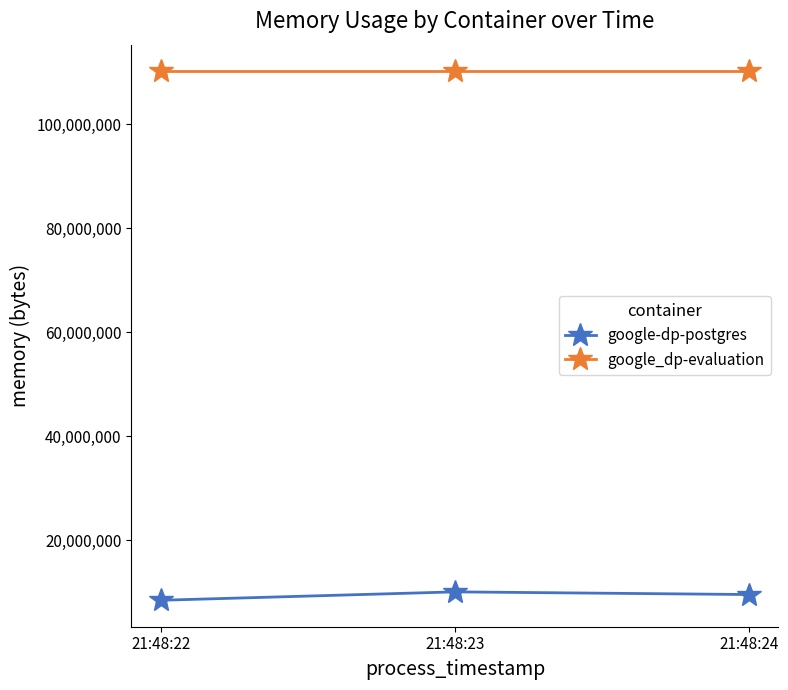

What is the value of the google-dp-postgres point at the 2nd from the left?

10117120